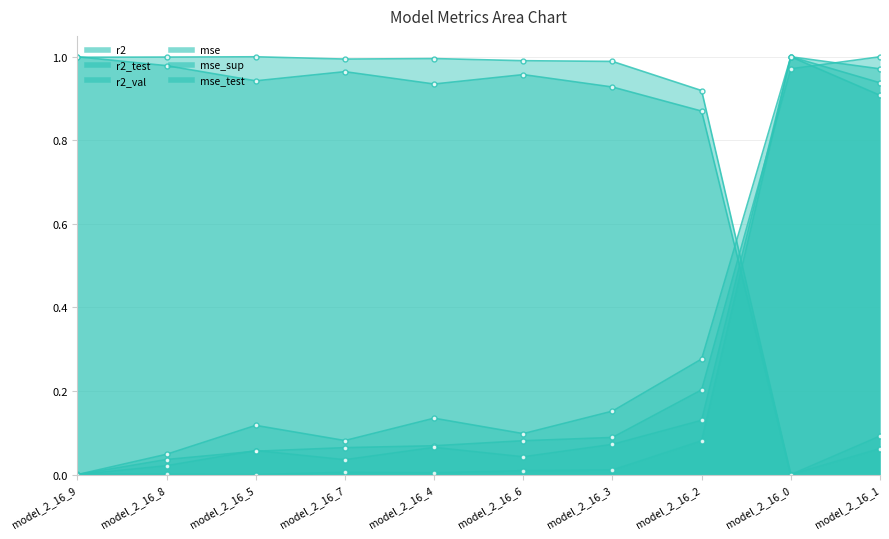

Reading left to right, list all the values displayed in this chart.

r2: 1.0	1.0	1.0	1.0	1.0	1.0	1.0	0.9	0.0	0.1
r2_test: 1.0	1.0	0.9	1.0	0.9	1.0	0.9	0.9	0.0	0.1
r2_val: 0.0	0.0	0.1	0.1	0.1	0.1	0.2	0.3	1.0	1.0
mse: 0.0	0.0	0.0	0.0	0.0	0.0	0.0	0.1	1.0	0.9
mse_sup: 0.0	0.0	0.1	0.1	0.1	0.1	0.1	0.2	1.0	1.0
mse_test: 0.0	0.0	0.1	0.0	0.1	0.0	0.1	0.1	1.0	0.9